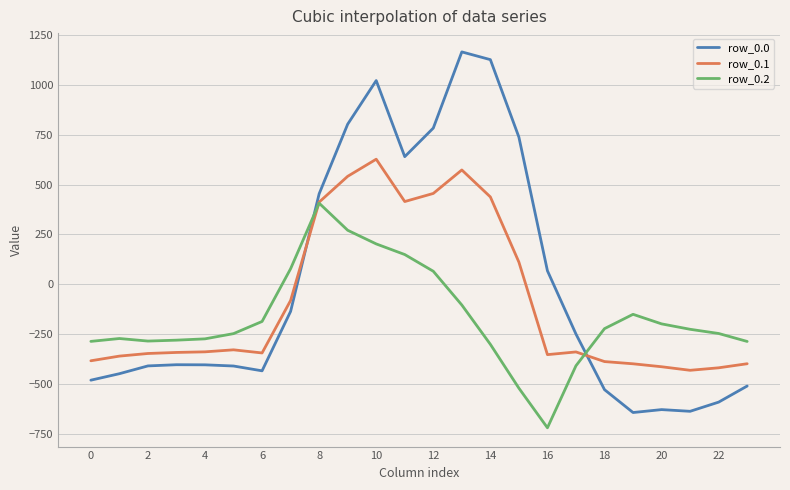

Rank the series by their average value, from highest to lowest.

row_0.0, row_0.1, row_0.2